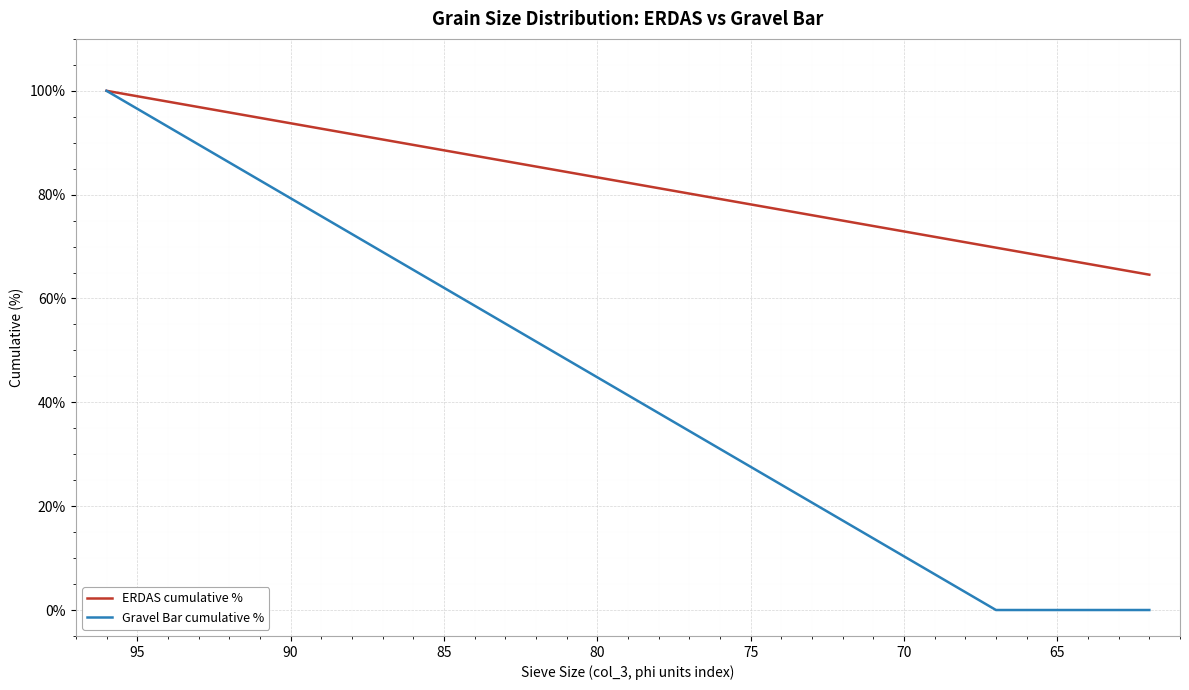

How many values in the ERDAS cumulative % series exceed 82?

18